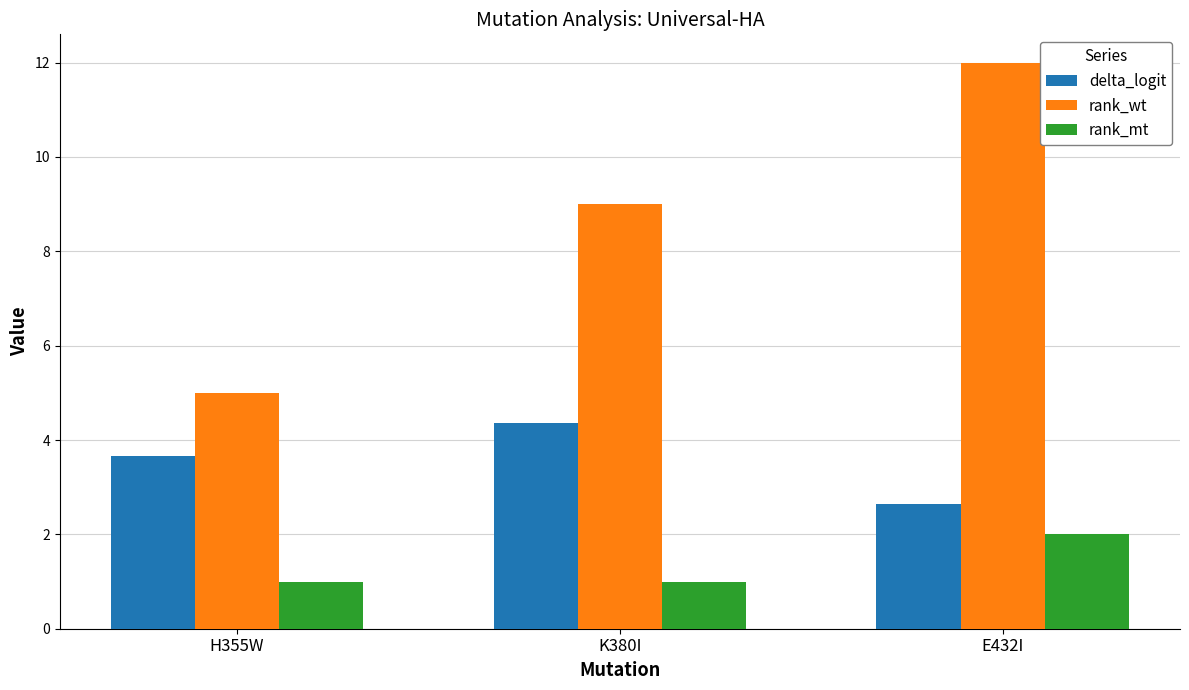

Between H355W and K380I, which series saw the biggest shift?

rank_wt